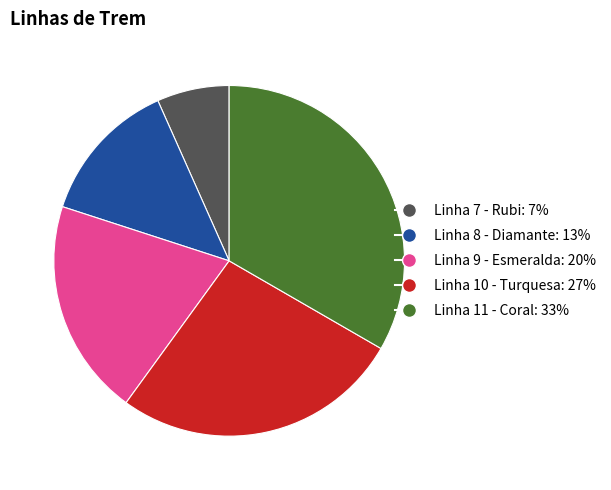

Is there any slice that represents more than half of the pie?

No